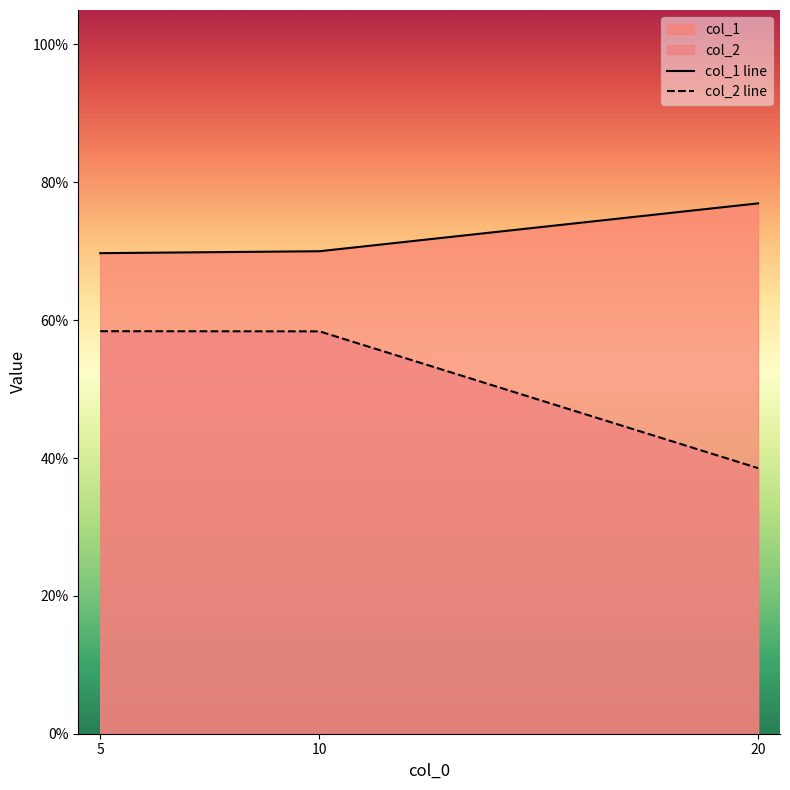

What is the minimum value shown in the chart?

0.4